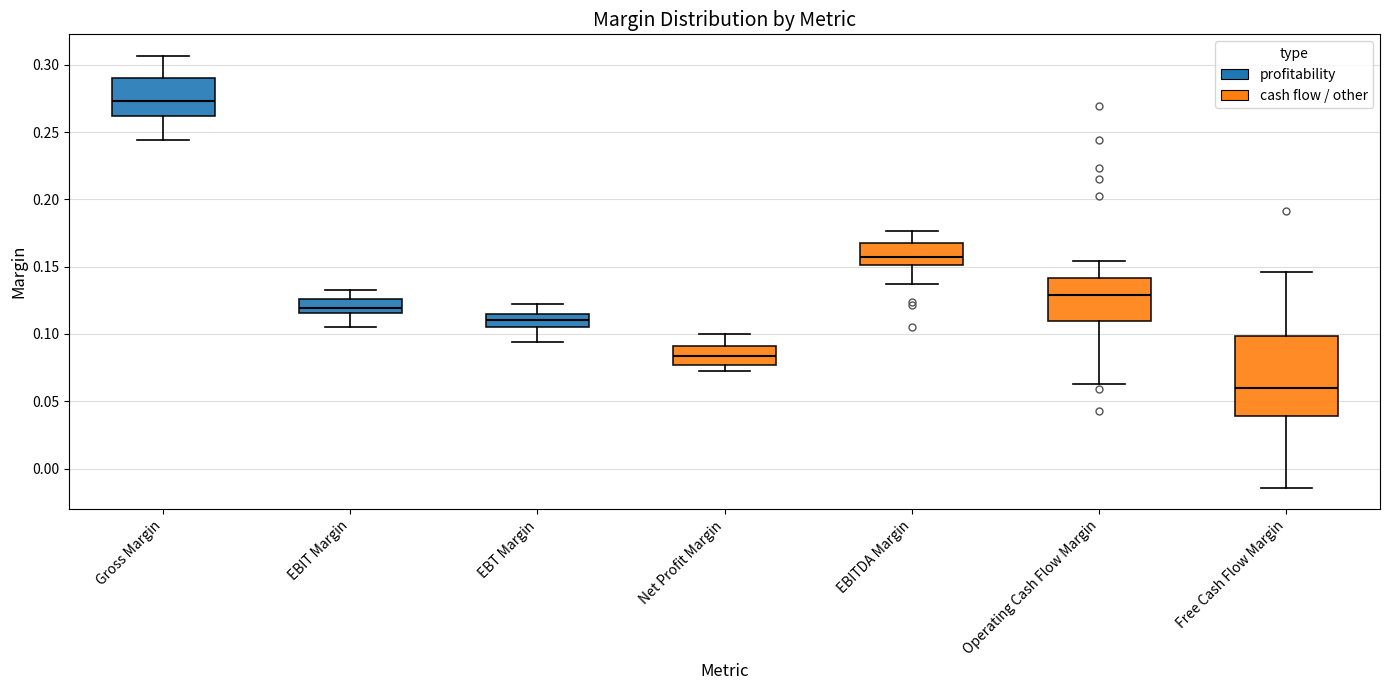

Reading left to right, read every box against the y-axis: the position of its median line, the range the box covers, and the ends of its whiskers. The values are not printed on the chart, so give them approximately, as read against the axis.

Gross Margin: median 0.275, box 0.260 to 0.290, whiskers 0.245 to 0.305
EBIT Margin: median 0.120, box 0.115 to 0.125, whiskers 0.105 to 0.130
EBT Margin: median 0.110, box 0.105 to 0.115, whiskers 0.095 to 0.120
Net Profit Margin: median 0.085, box 0.075 to 0.090, whiskers 0.075 (just below the box's lower edge) to 0.100
EBITDA Margin: median 0.155, box 0.150 to 0.170, whiskers 0.135 to 0.175
Operating Cash Flow Margin: median 0.130, box 0.110 to 0.140, whiskers 0.065 to 0.155
Free Cash Flow Margin: median 0.060, box 0.040 to 0.100, whiskers -0.015 to 0.145